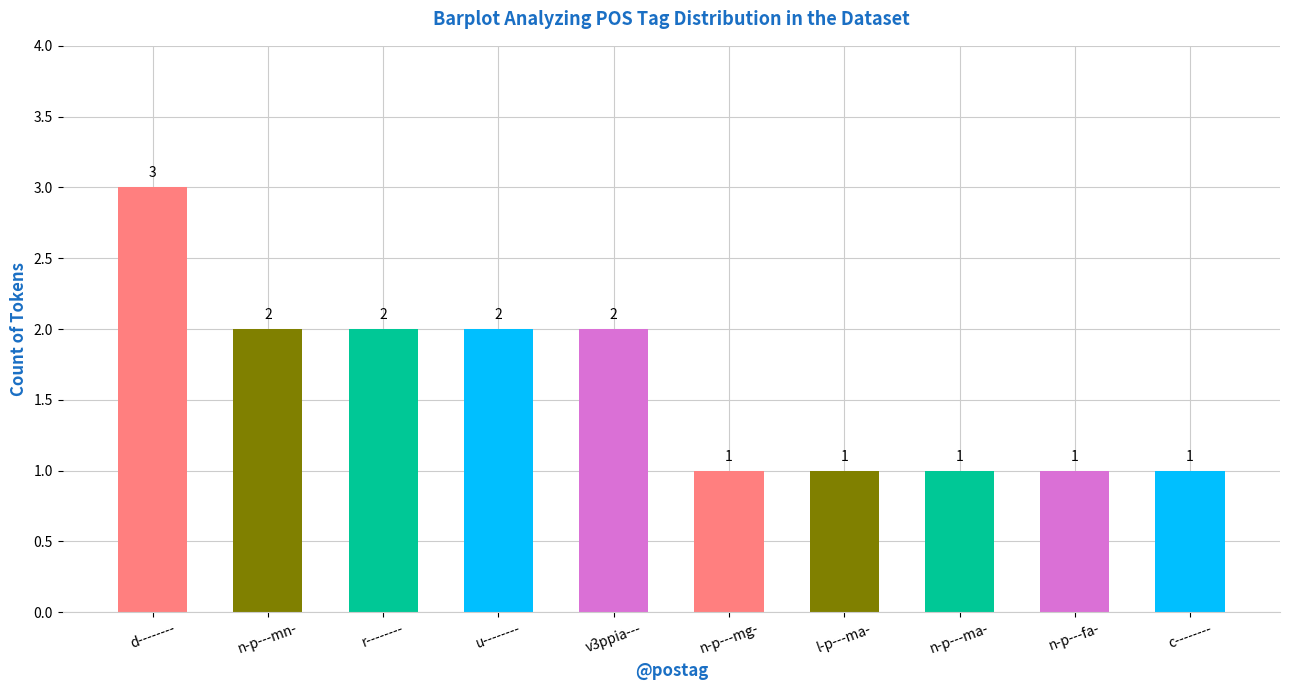

The chart shows a value of 2 at n-p---mn-. True or false?

True